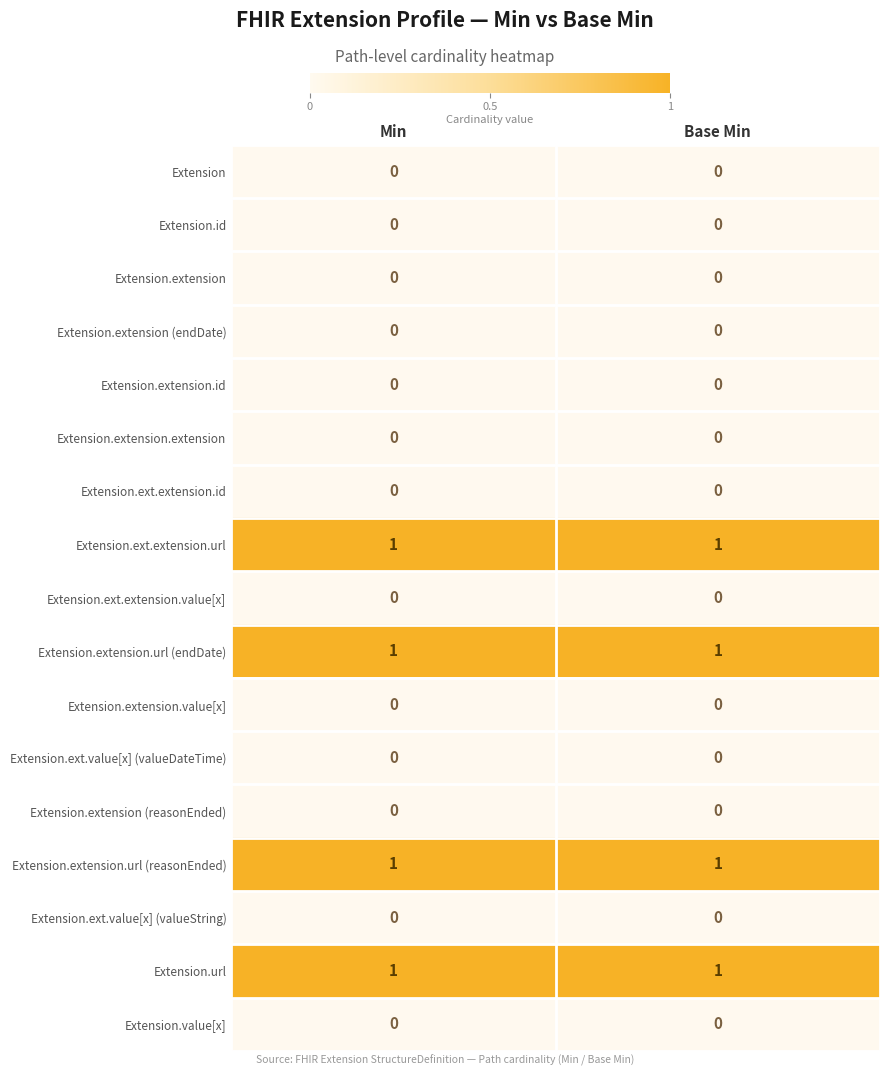

The value of Extension.extension.extension at Base Min is 0. True or false?

True